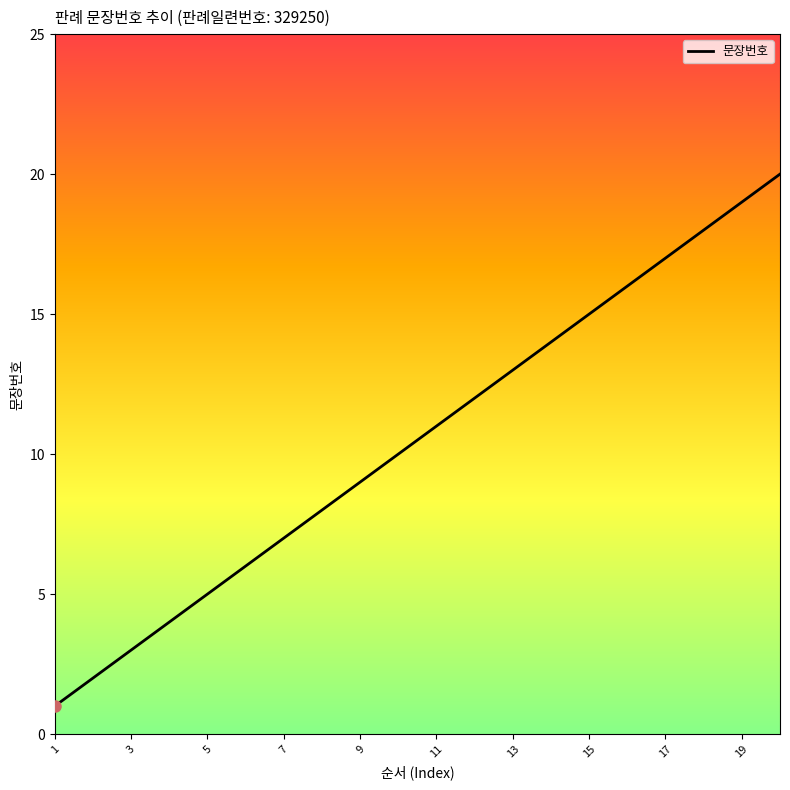

What is the maximum value shown in the chart?

20